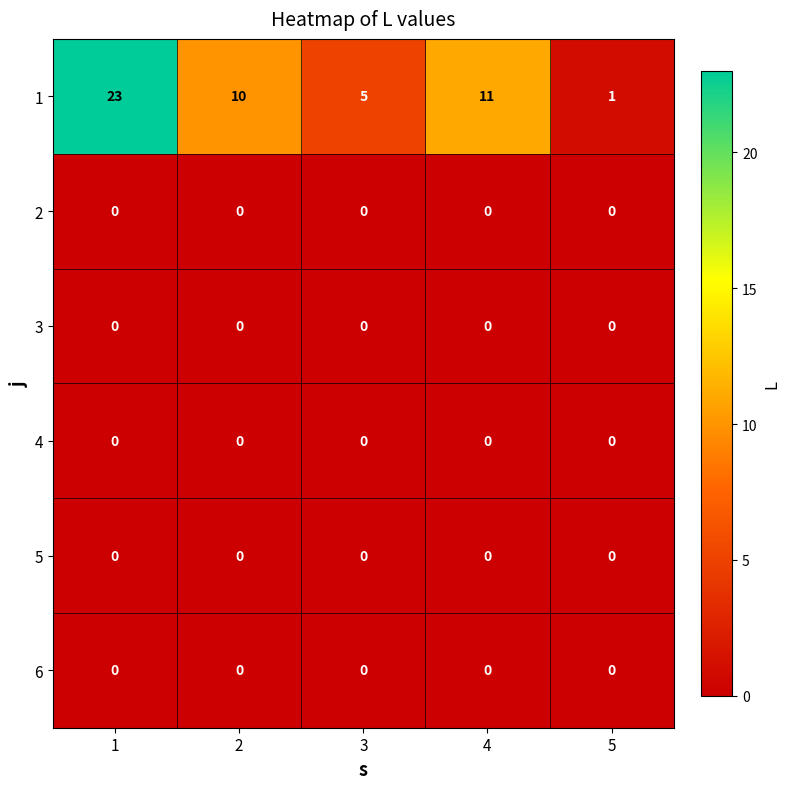

Reading left to right, list all the values displayed in this chart.

1: 23	10	5	11	1
2: 0	0	0	0	0
3: 0	0	0	0	0
4: 0	0	0	0	0
5: 0	0	0	0	0
6: 0	0	0	0	0